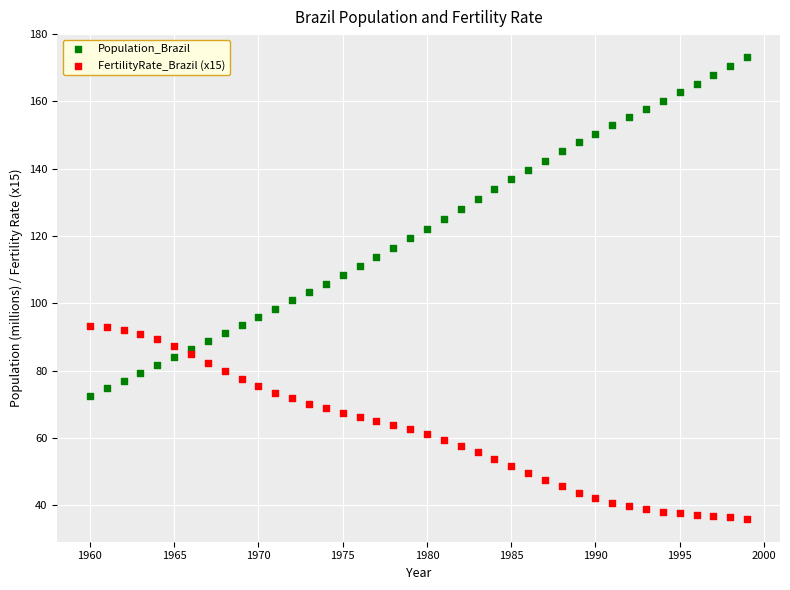

What are all the series names shown in the legend?

Population_Brazil, FertilityRate_Brazil (x15)